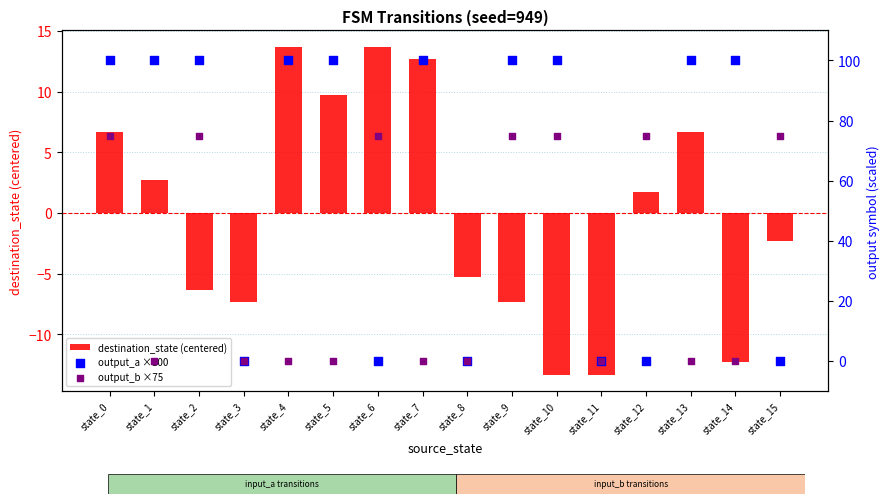

At which category is the sum across all series the highest?

state_0